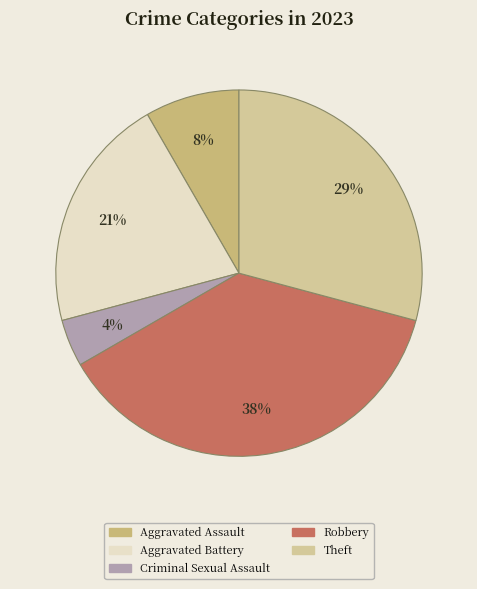

What is the ratio of the value at Criminal Sexual Assault to the value at Aggravated Battery?

0.2